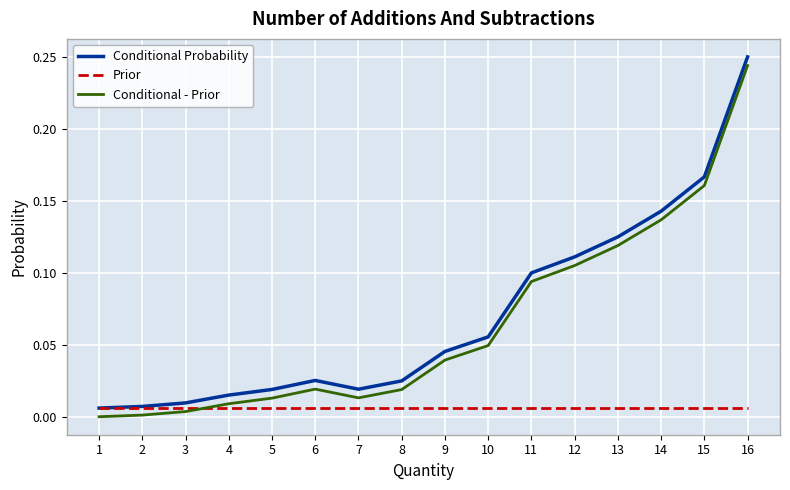

True or false: Prior has a value of 0.0 at 12.

True